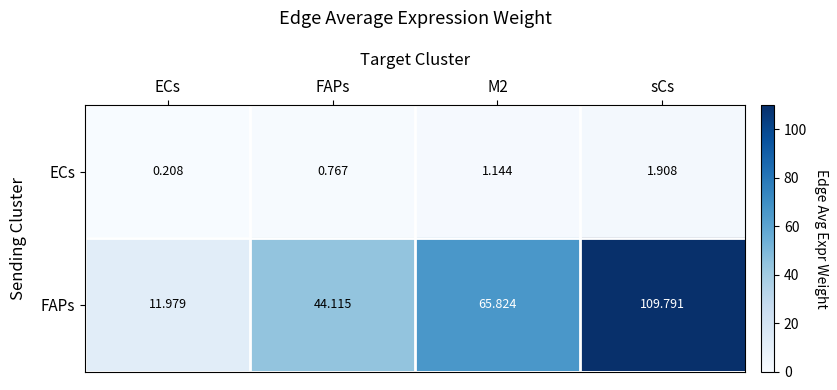

At which category is the sum across all series the highest?

sCs